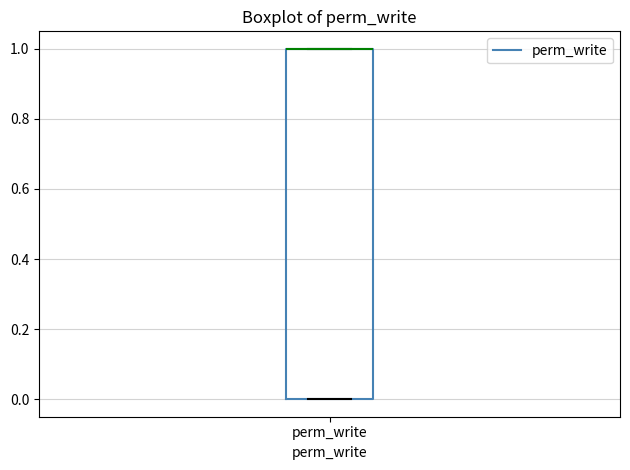

Transcribe this box plot: give where the median line is, the range the box spans, and where the two whiskers end, as read against the y-axis. The values are not printed on the chart, so give them approximately, as read against the axis.

median 1 (drawn on the box's upper edge), box 0 to 1, whiskers 0 to 1